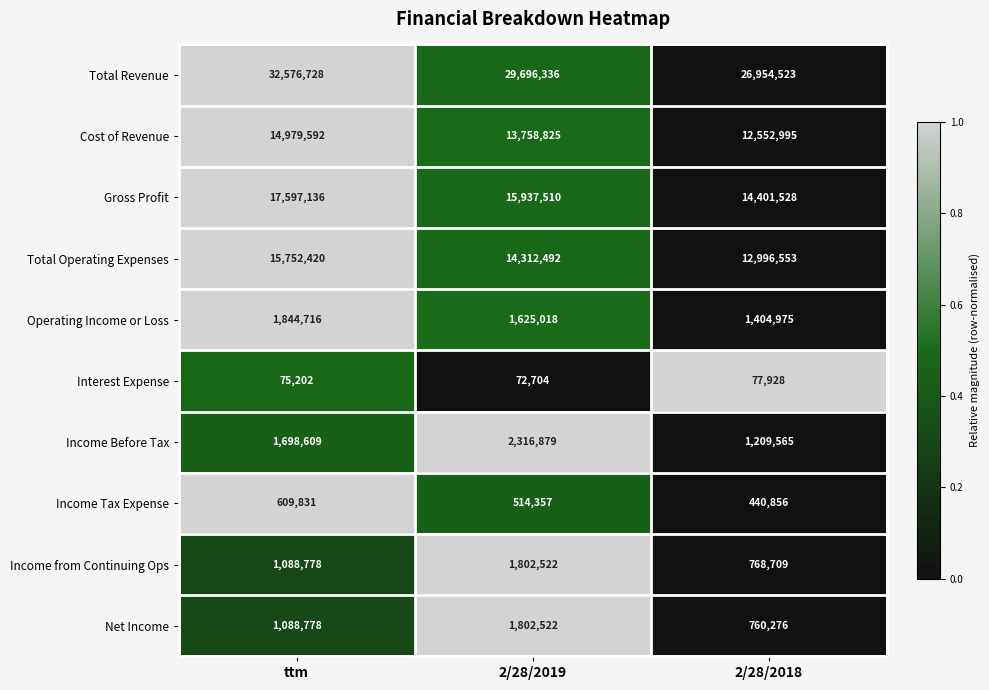

Which series has the largest range (max minus min)?

Total Revenue